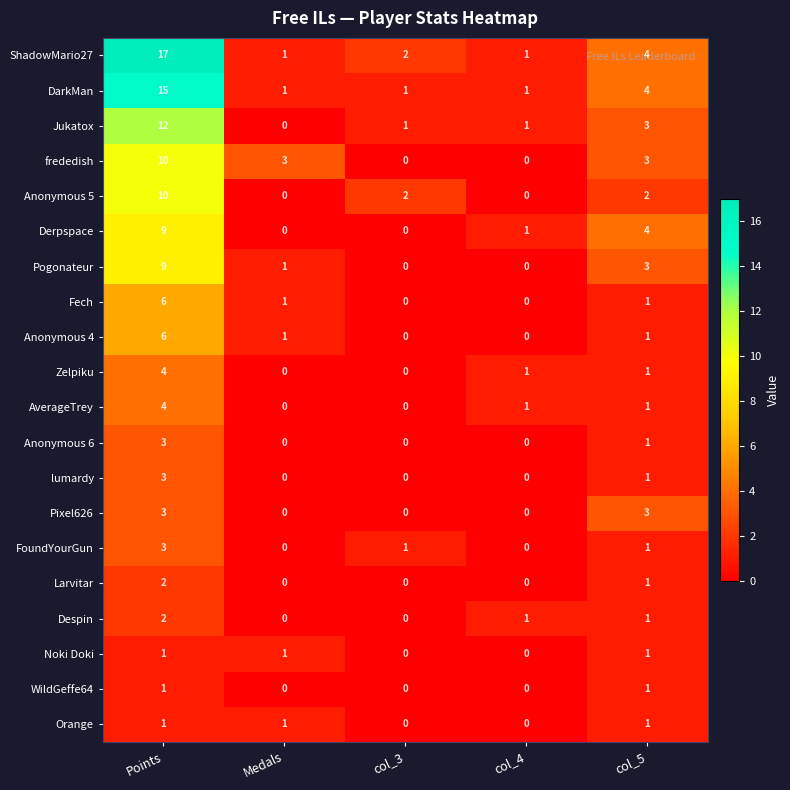

How many positive values does the lumardy series have?

2